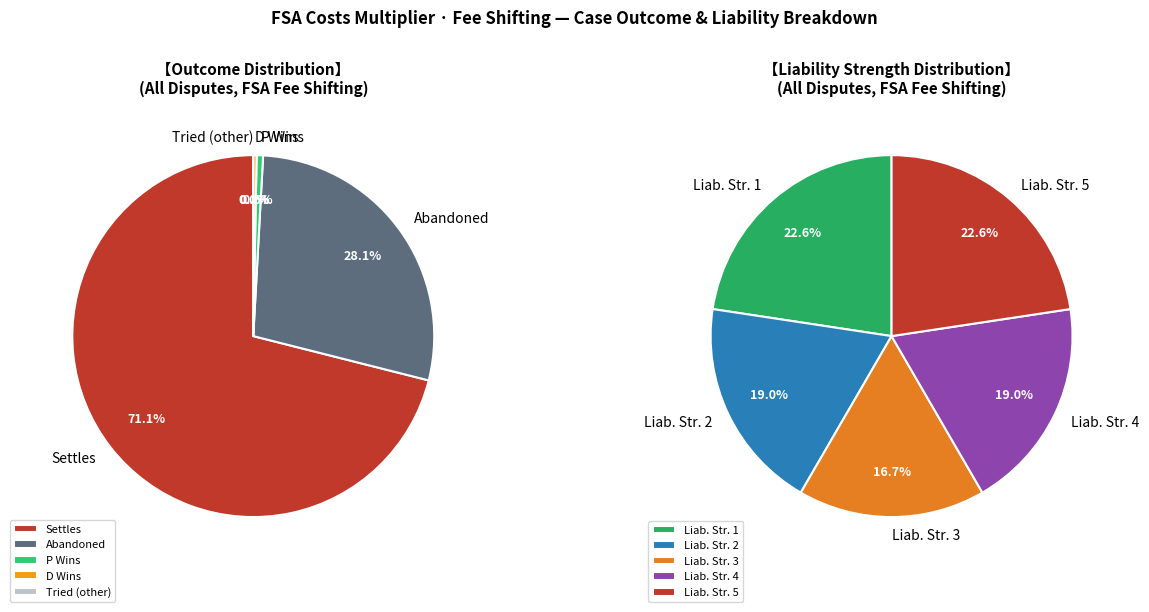

What is the smallest slice in the pie chart?

DWins